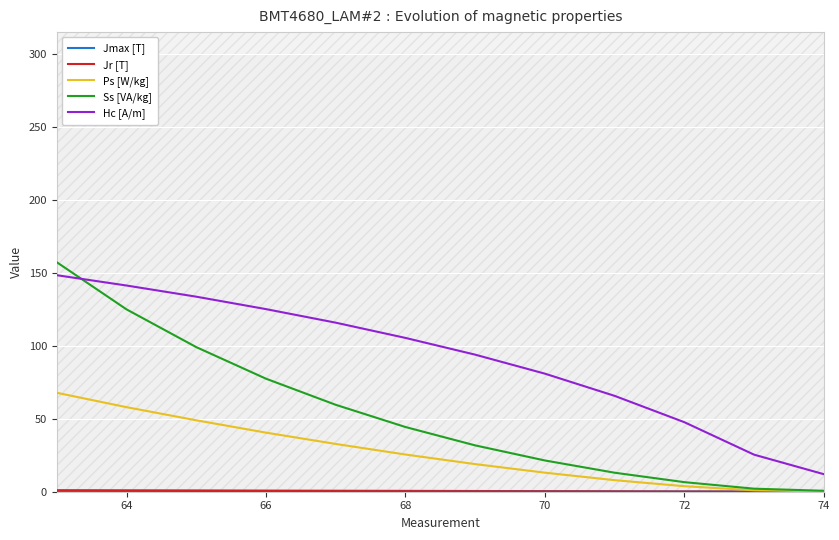

True or false: Hc [A/m] and Ps [W/kg] intersect in this chart.

False